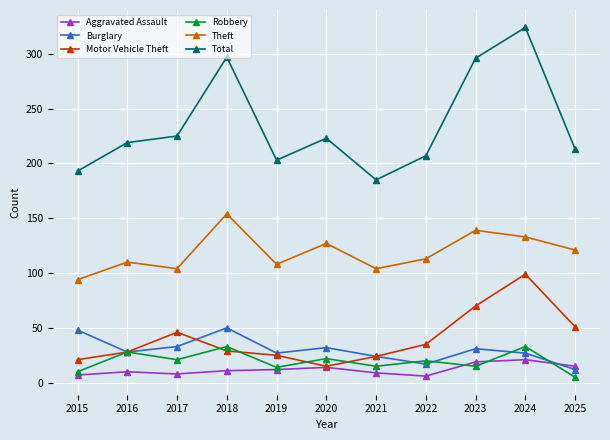

How many distinct data groups are displayed?

6